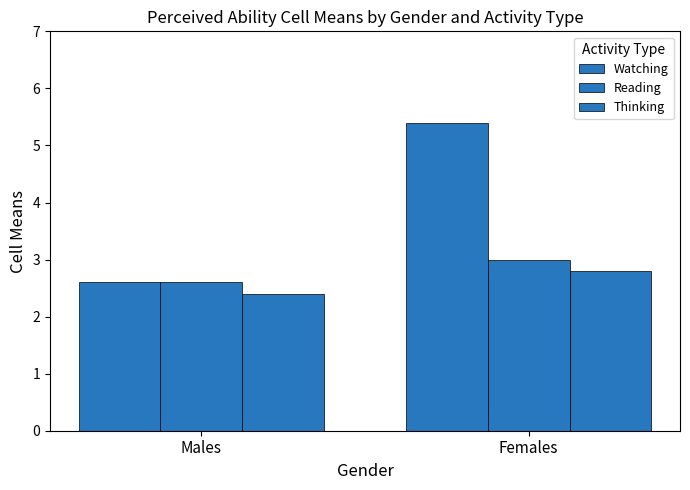

How many series are shown in this chart?

3